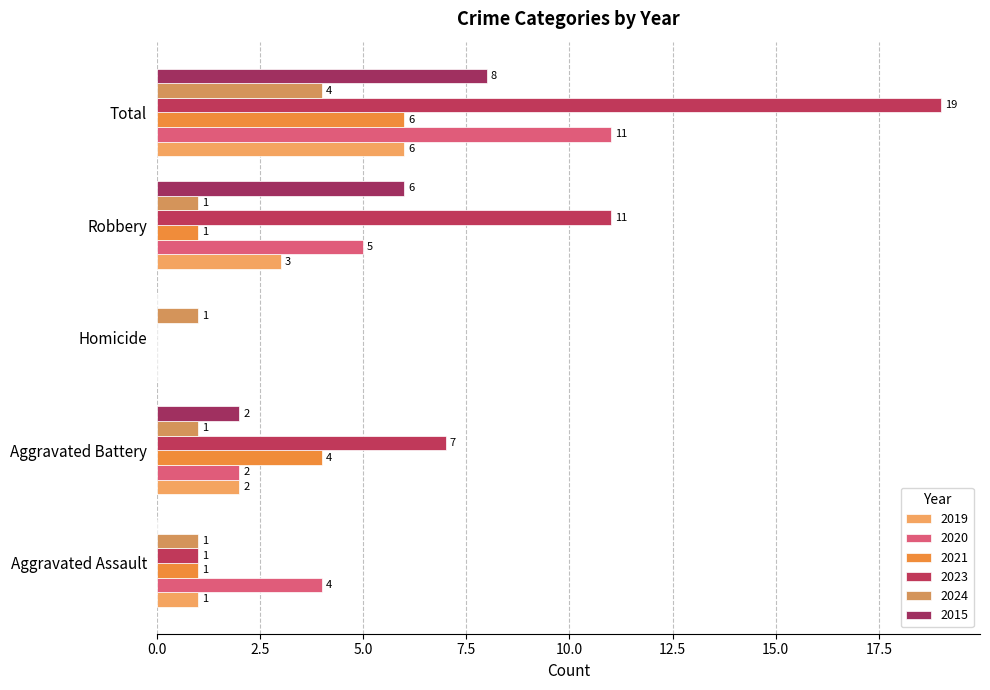

At which category is the sum across all series the highest?

Total